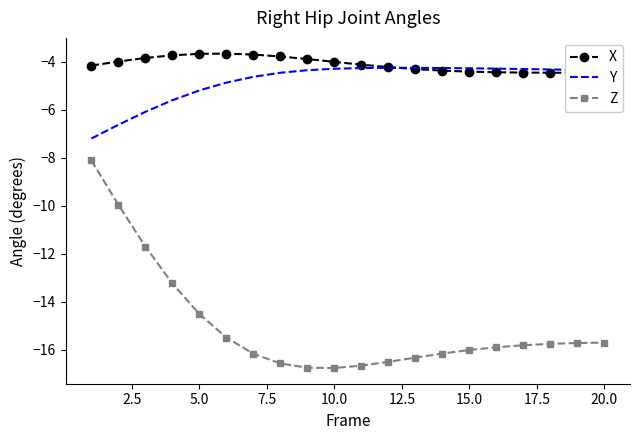

How many times do X and Y cross each other?

1